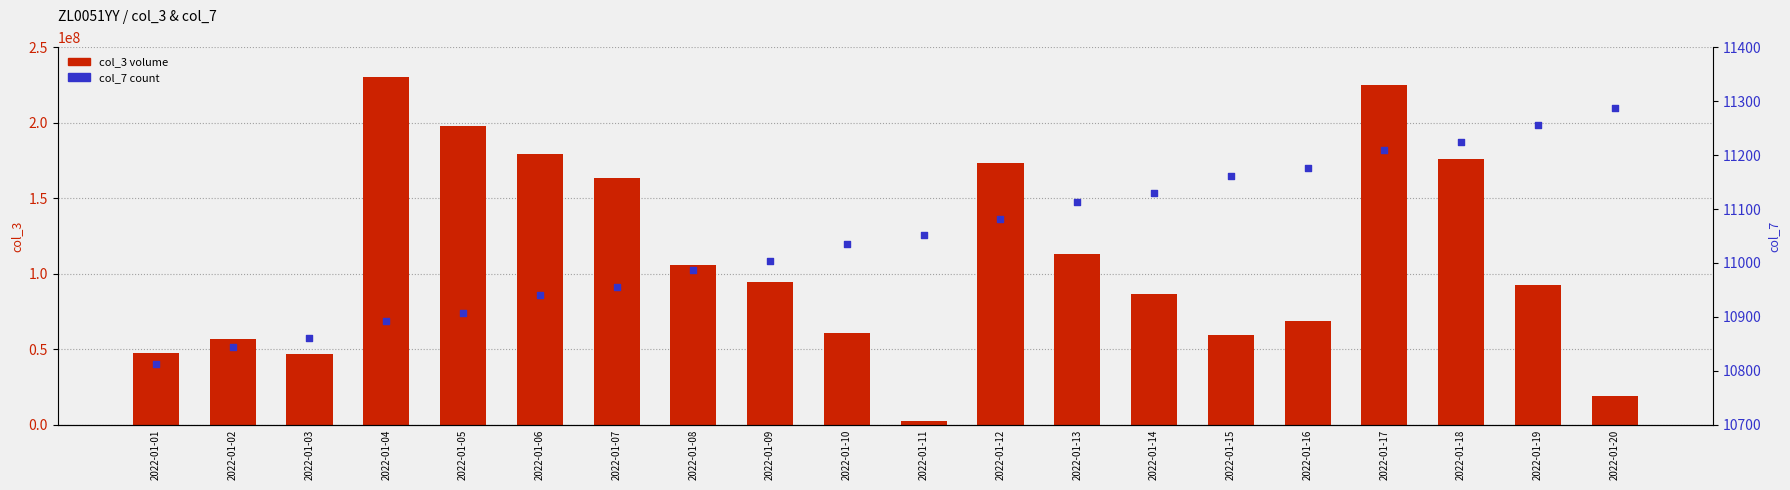

Which series contains the lowest Y value?

col_7 (count)